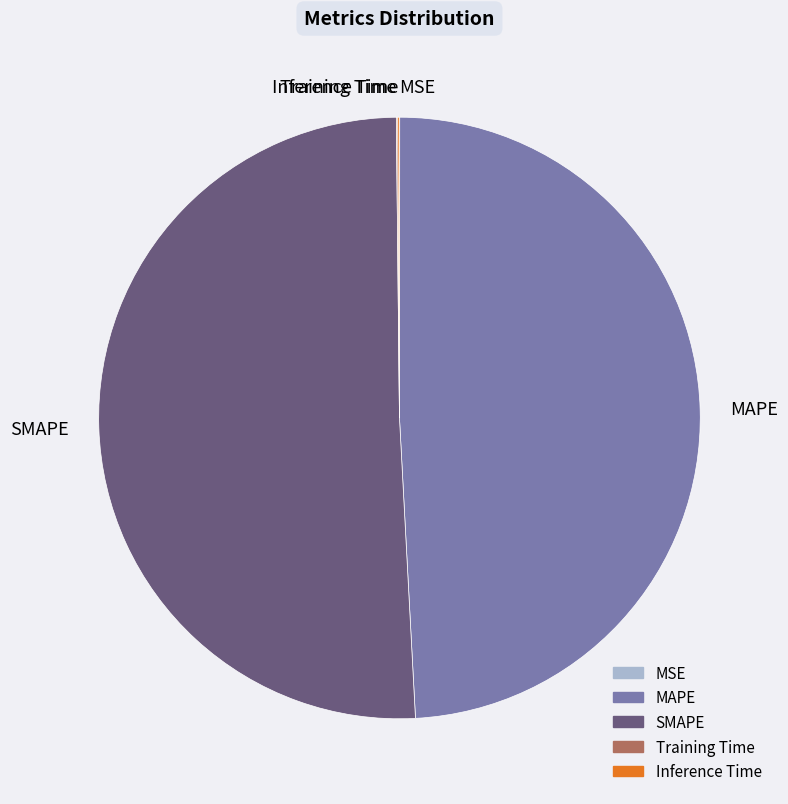

What is the largest slice in the pie chart?

SMAPE